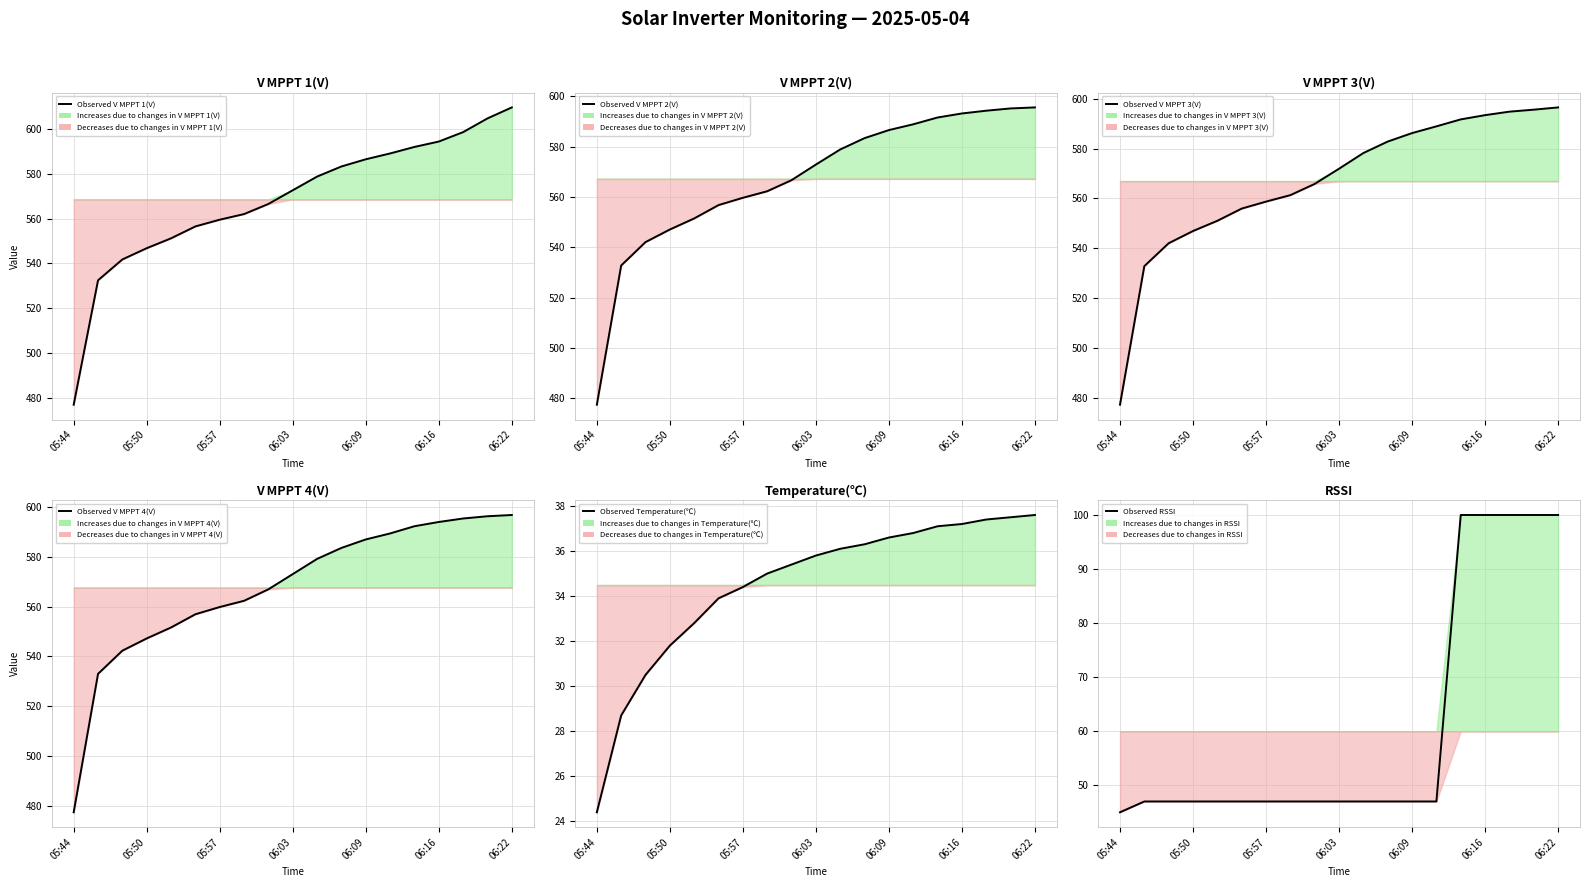

List the series in order of their peak value, highest first.

V MPPT 1(V), V MPPT 4(V), V MPPT 3(V), V MPPT 2(V), RSSI, Temperature(℃)